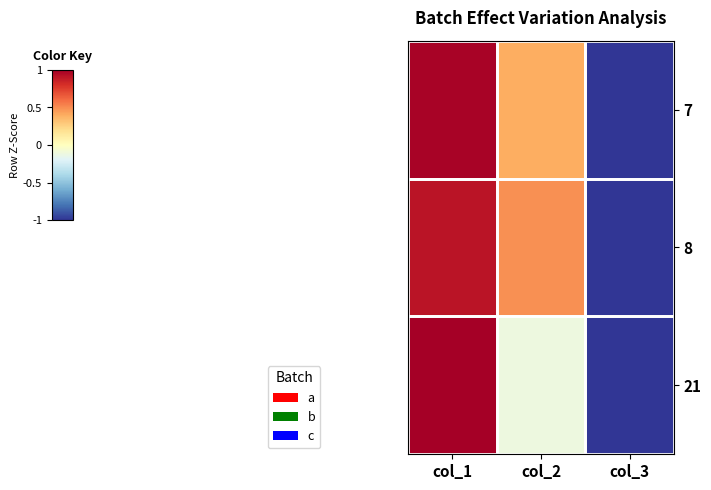

Reading left to right, extract all data points from this chart.

7: col_1=1.0	col_2=0.4	col_3=-1.4
8: col_1=0.9	col_2=0.5	col_3=-1.4
21: col_1=1.3	col_2=-0.1	col_3=-1.2